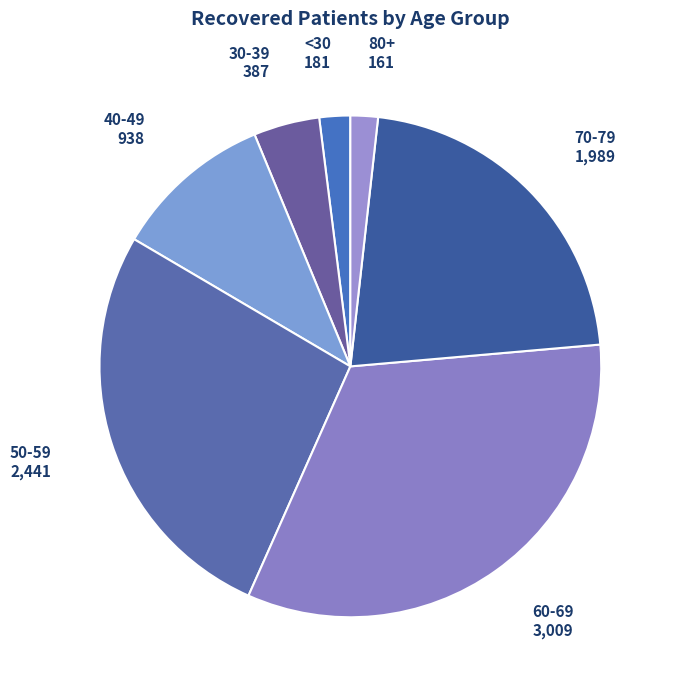

How many slices are in this pie chart?

7